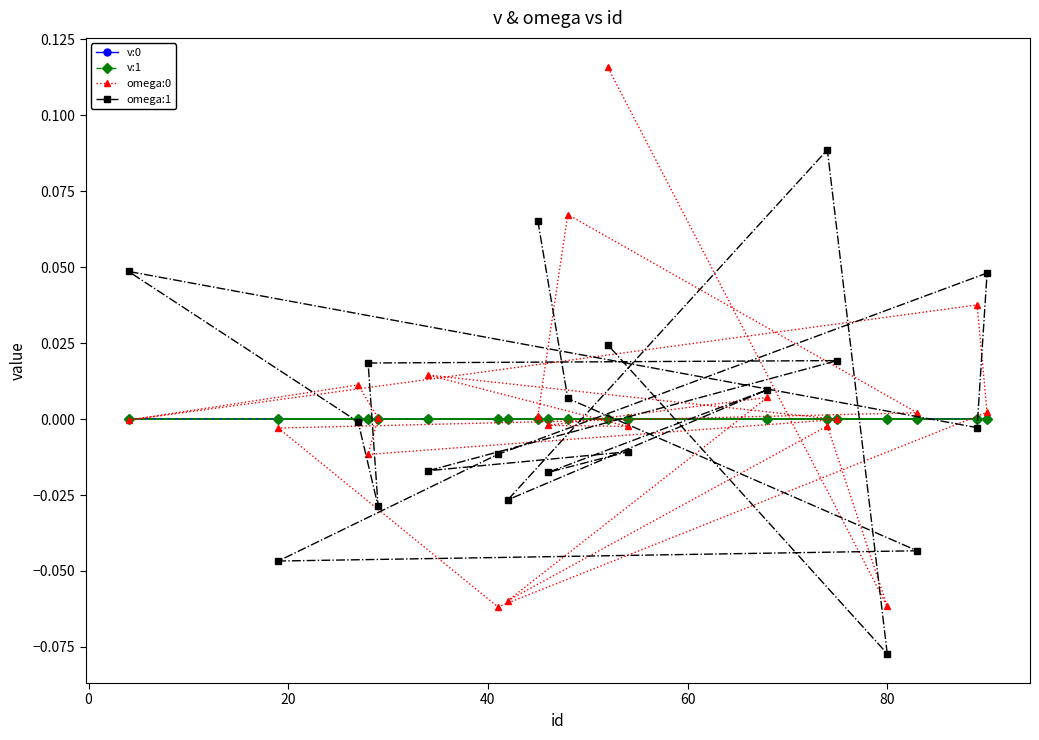

How many series are shown in this chart?

4